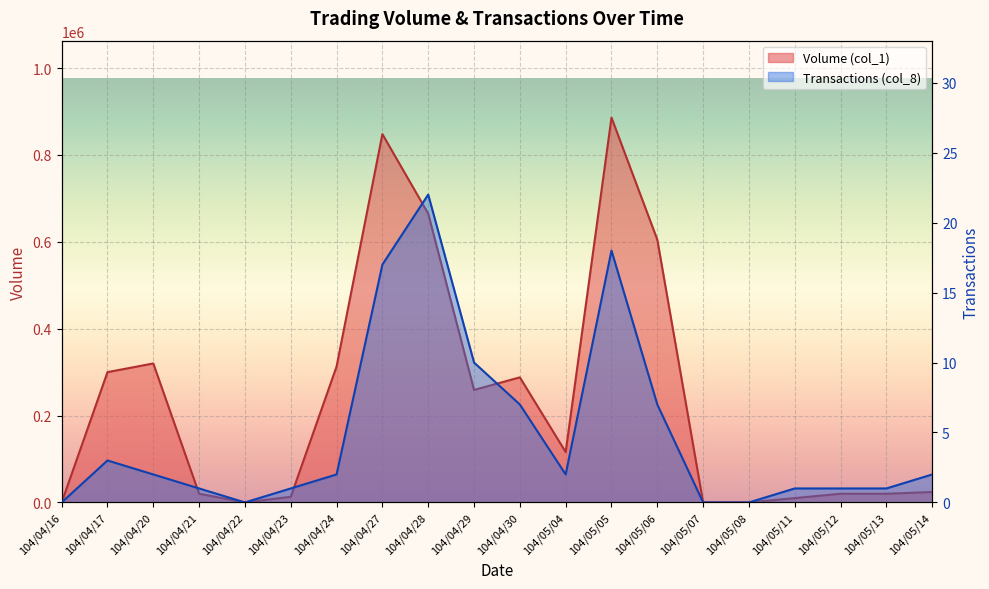

What is the label of the 11th point from the right?

104/04/29